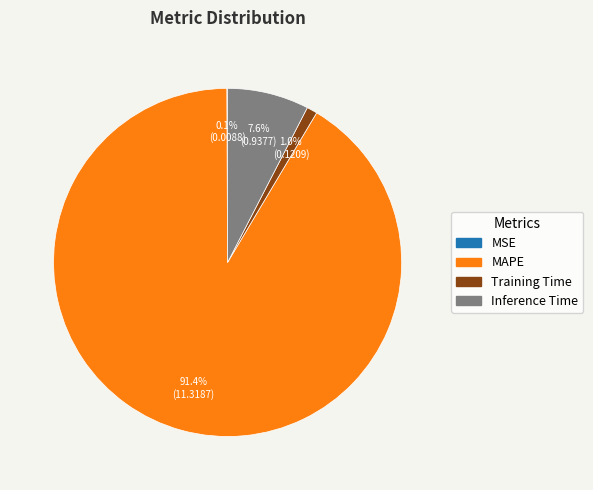

Is it true that MAPE is 91% of the pie?

True